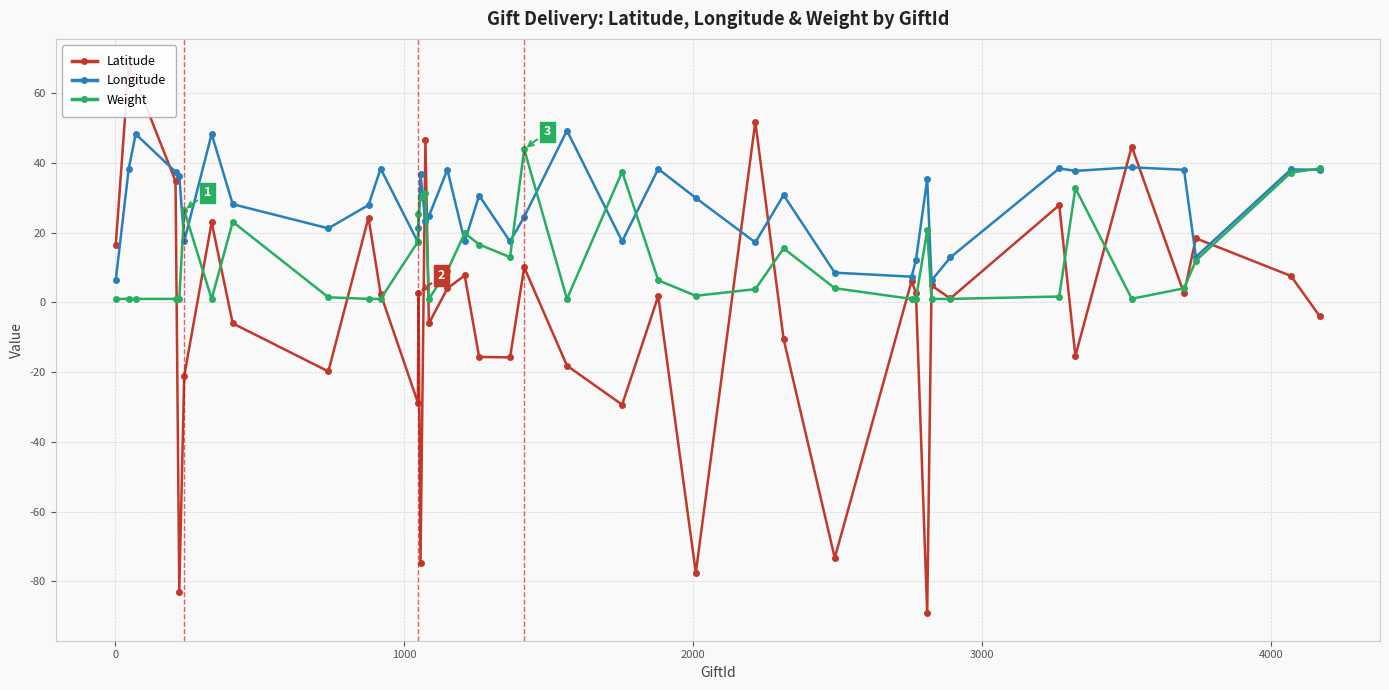

True or false: Weight has more than 0 interior local peaks.

True